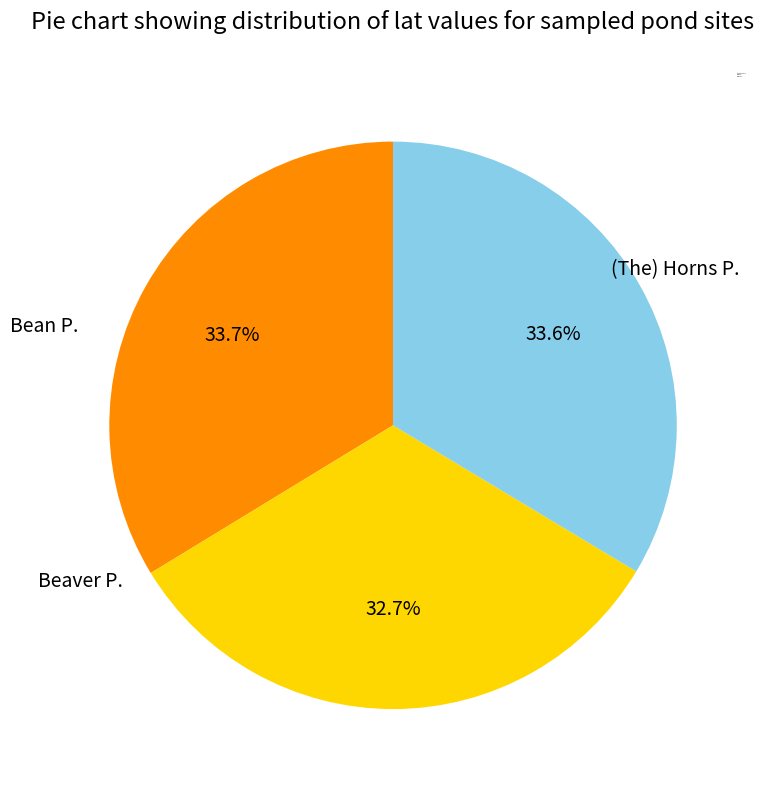

Does Bean P. account for over 50% of the chart?

No